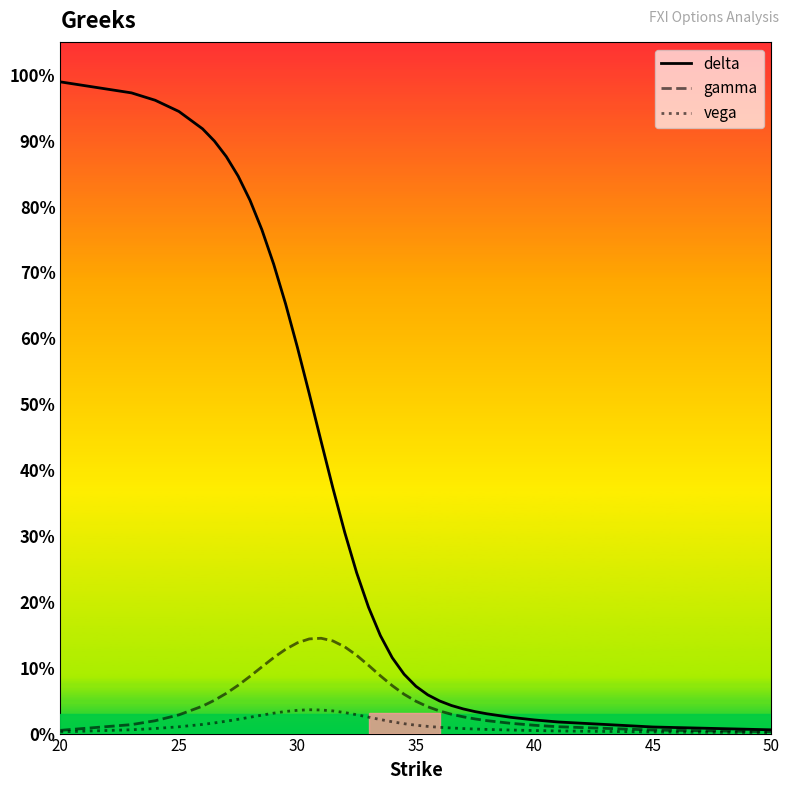

Does the chart have visible grid lines?

No